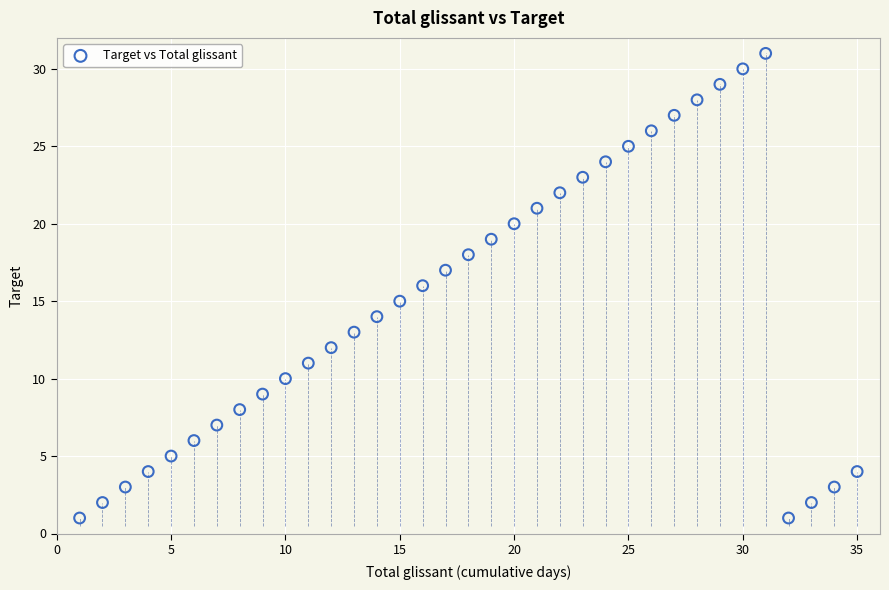

What is the range of X values (max minus min)?

34